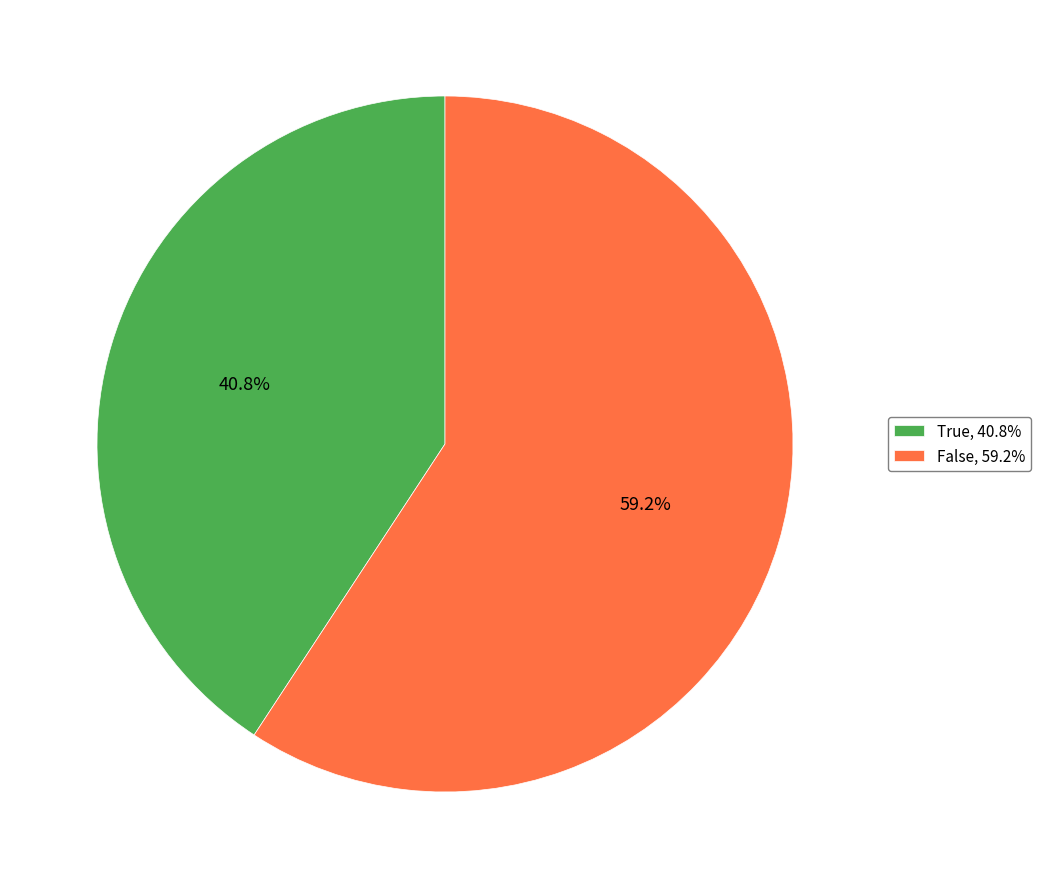

How many slices are in this pie chart?

2